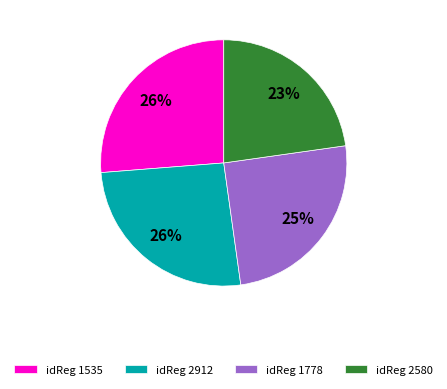

To the nearest percent, what is the difference between the largest and smallest slice percentages?

3%